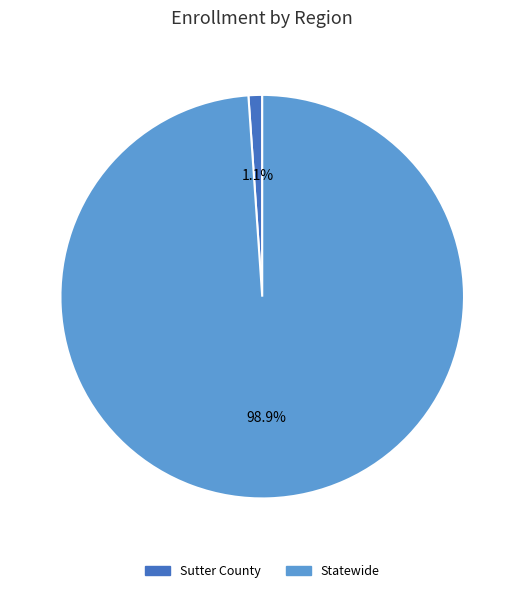

Is there any slice that represents more than half of the pie?

Yes